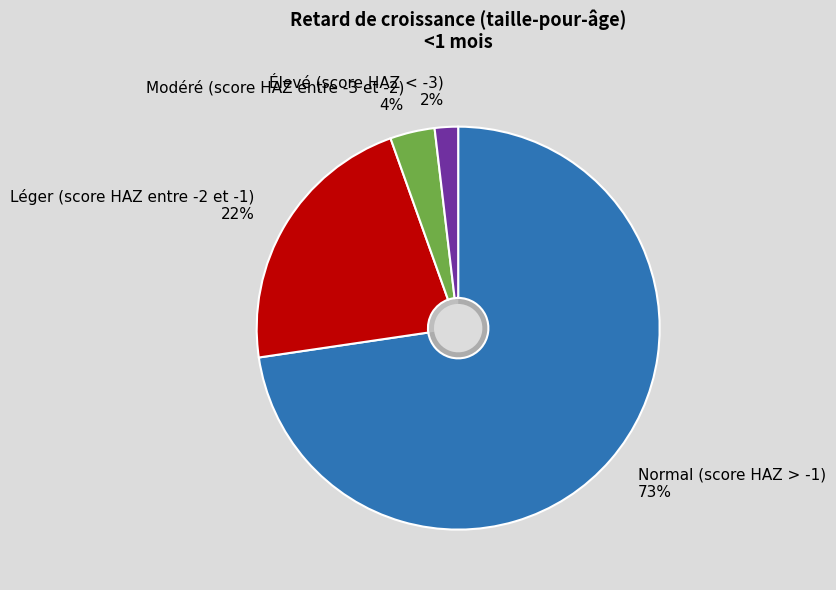

Is it true that Léger (score HAZ entre -2 et -1) is 22% of the pie?

True